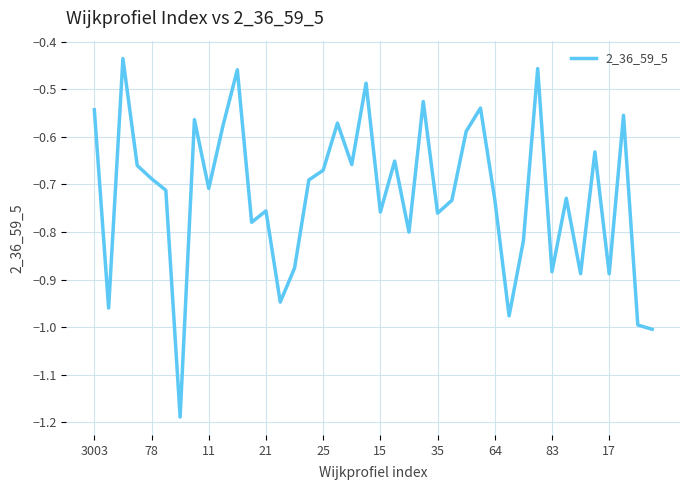

True or false: the data shows -1.0 at 3003.

False